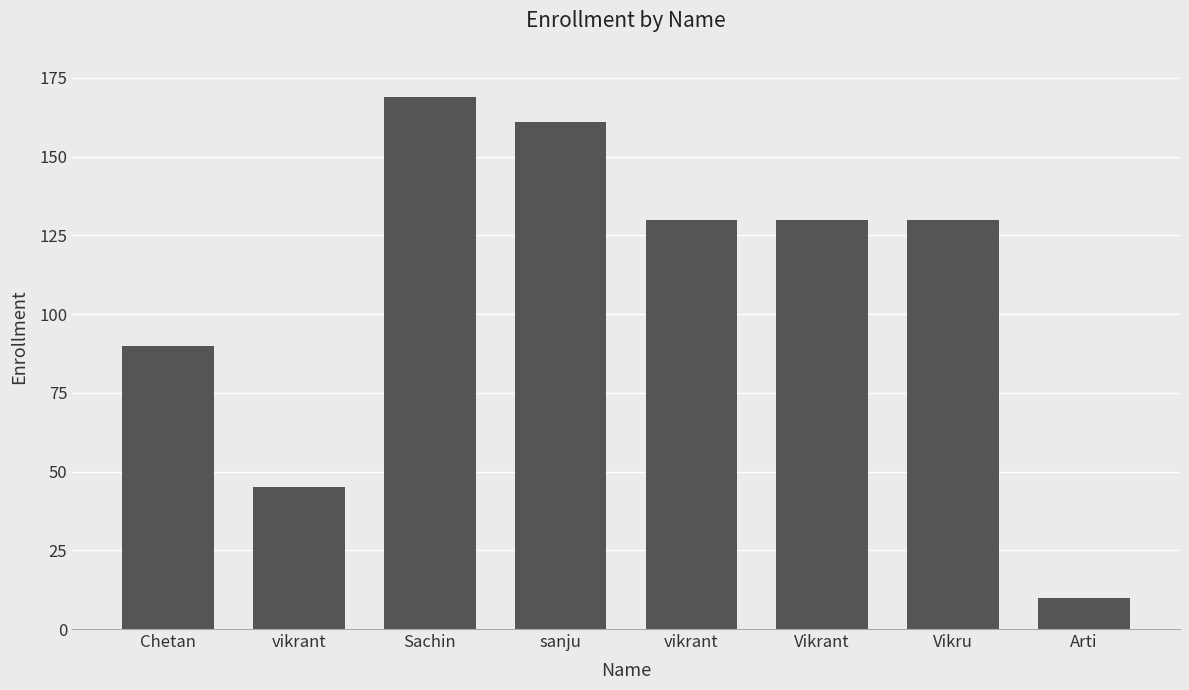

What is the label of the 8th bar from the left?

Arti